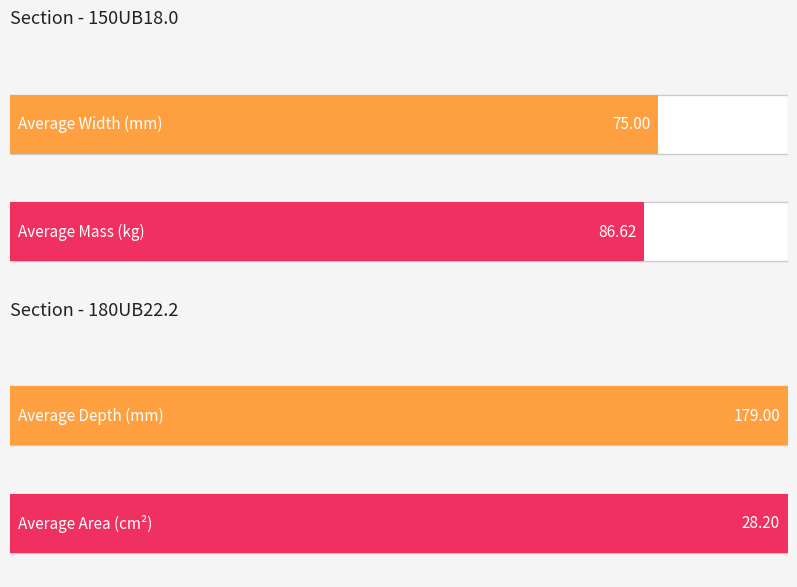

The value of 150UB18.0 at Mass_(kg) is 86.6. True or false?

True